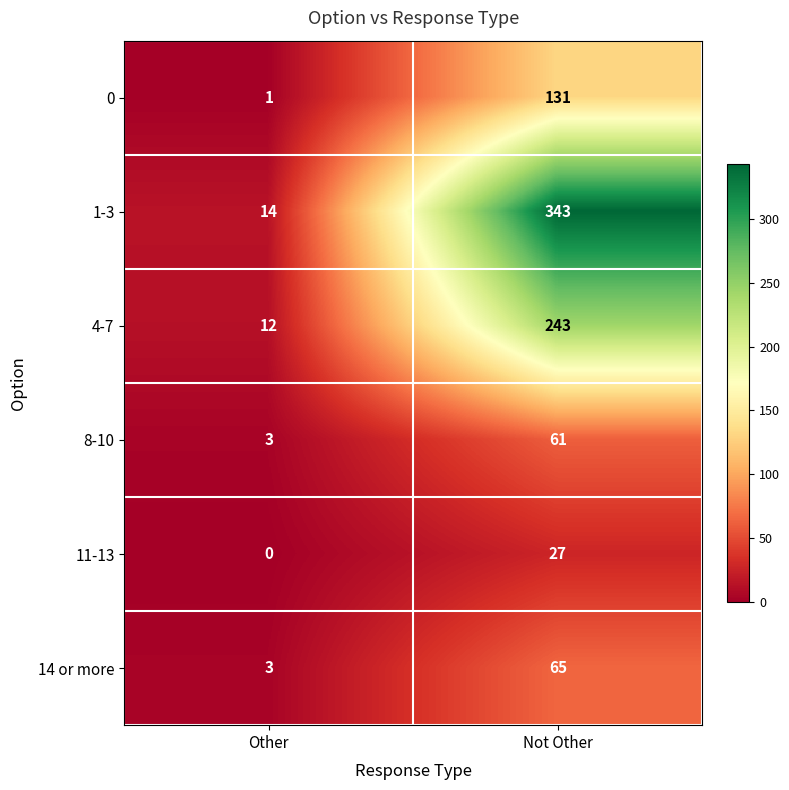

Read the 1-3 value at Other.

14